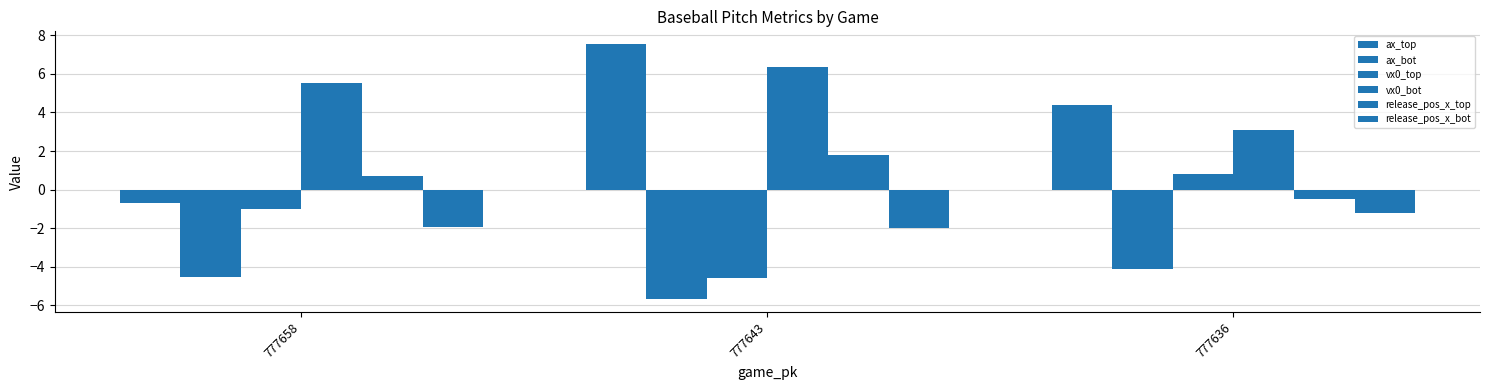

How many data points does each series have?

3